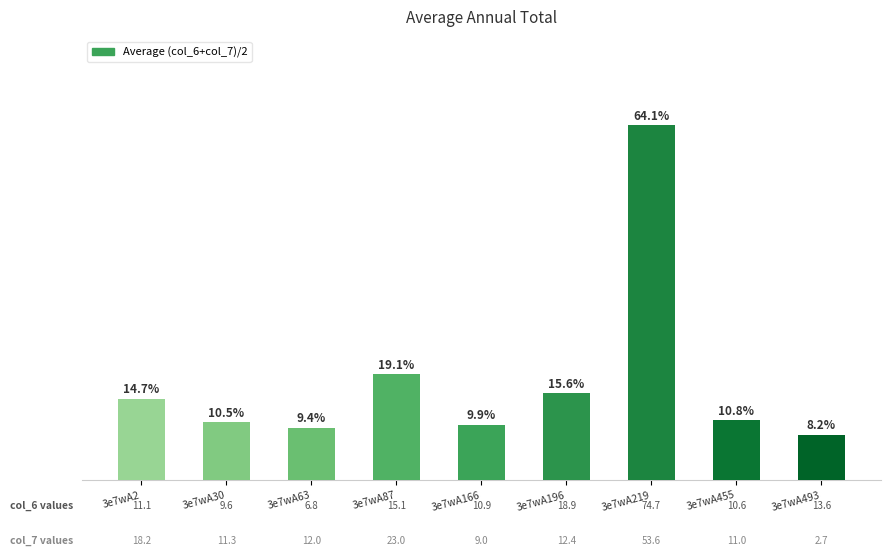

How many bars are there in total?

9